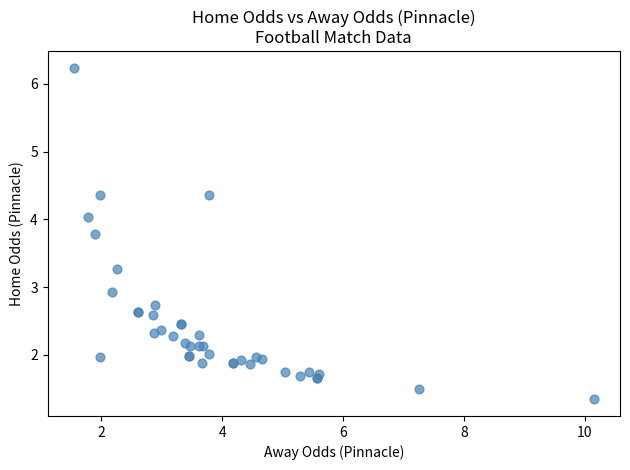

What Y value in the scatter plot is closest to 3?

2.9